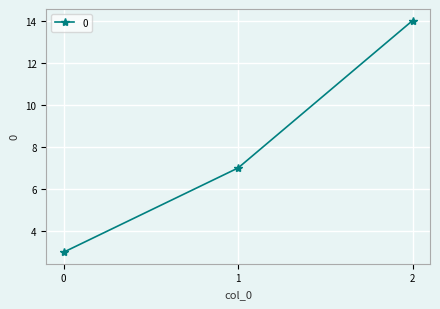

The chart shows a value of 7 at 1. True or false?

True